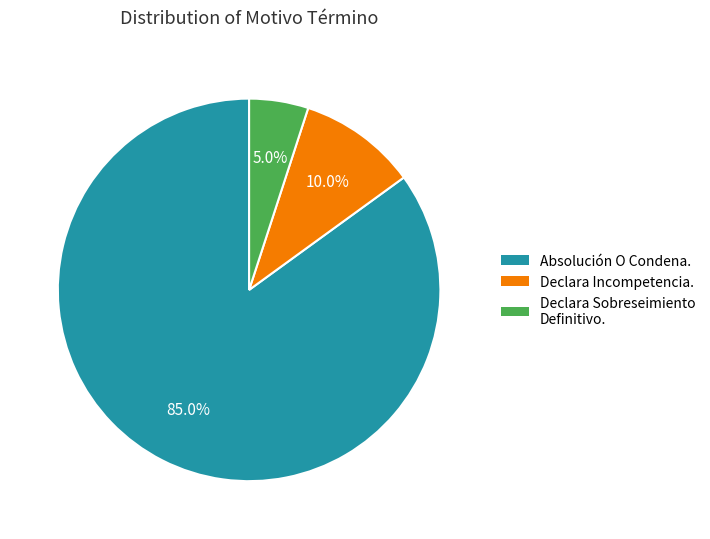

Which category has the smallest portion of the pie?

Declara Sobreseimiento Definitivo.